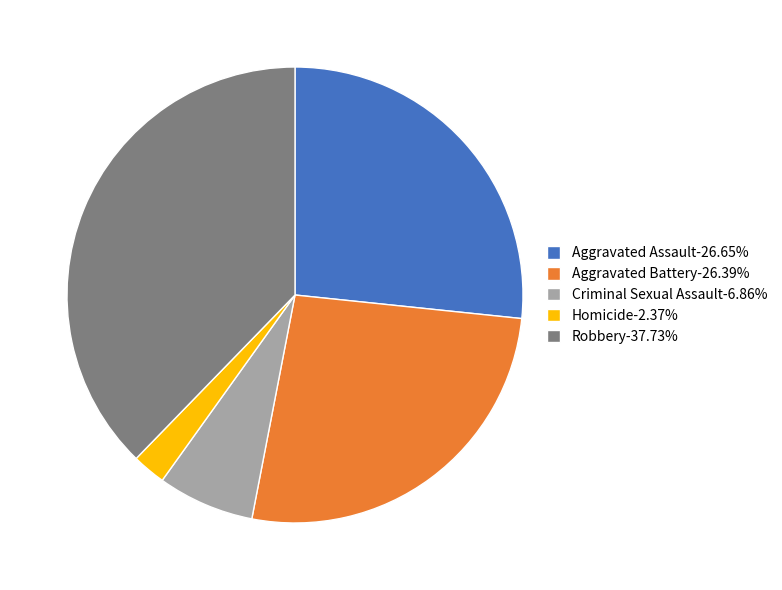

Between Homicide and Aggravated Battery, which is larger?

Aggravated Battery